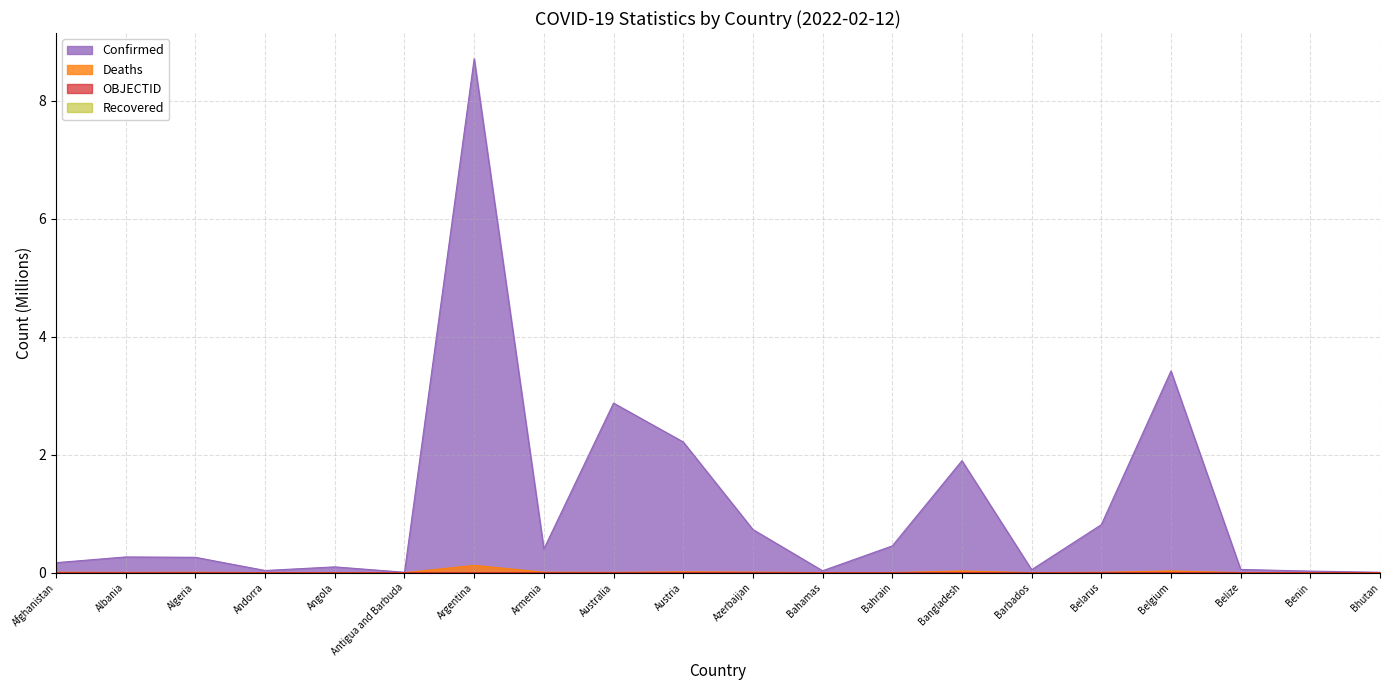

Does the chart have visible grid lines?

Yes